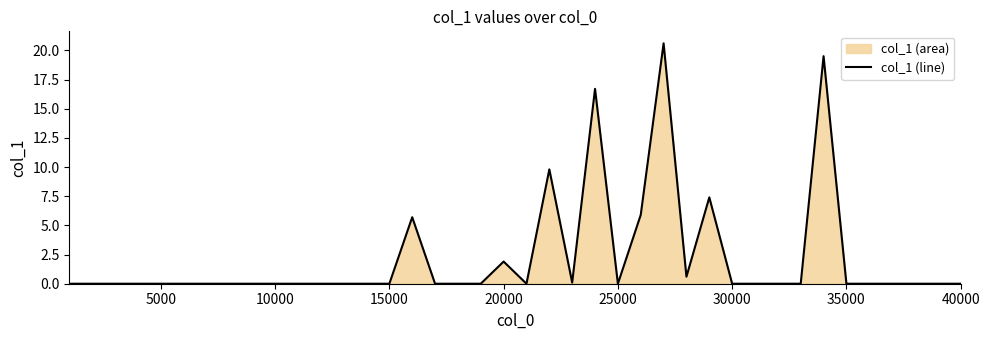

What is the difference between the maximum and minimum values?

20.6